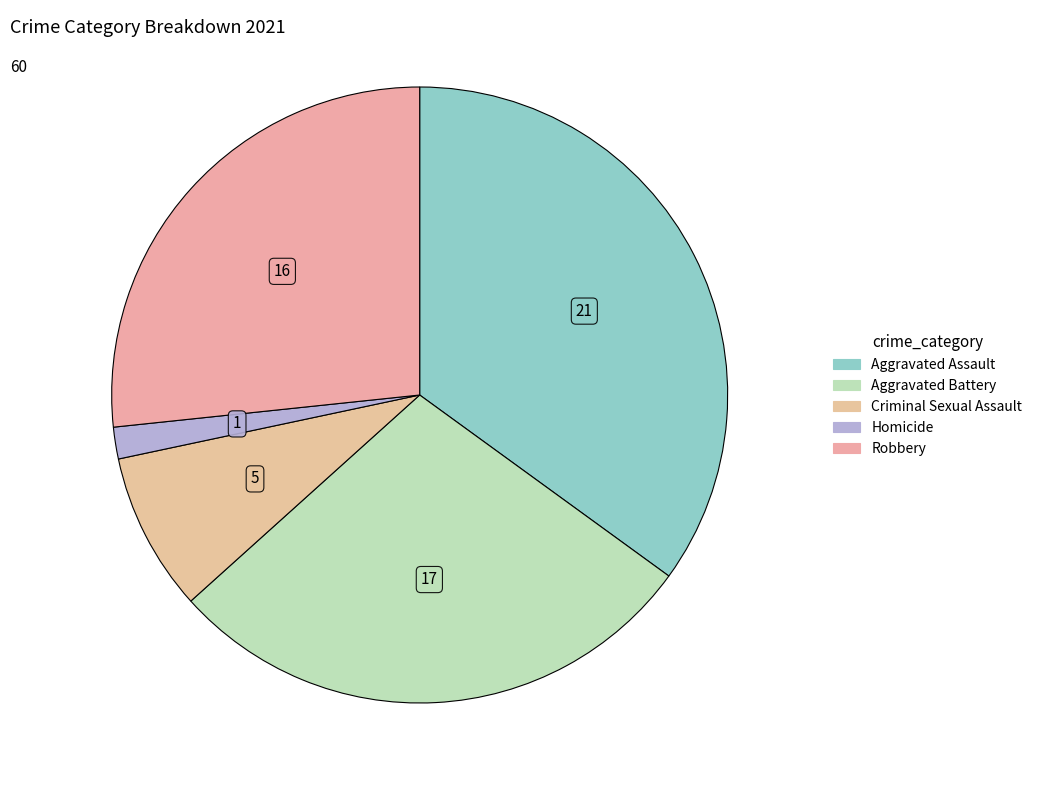

To the nearest percent, what percentage of the pie is Robbery?

27%